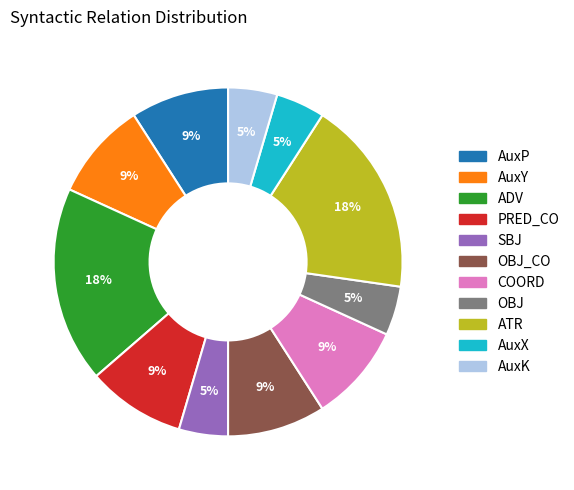

To the nearest percent, what is the average slice percentage?

9%